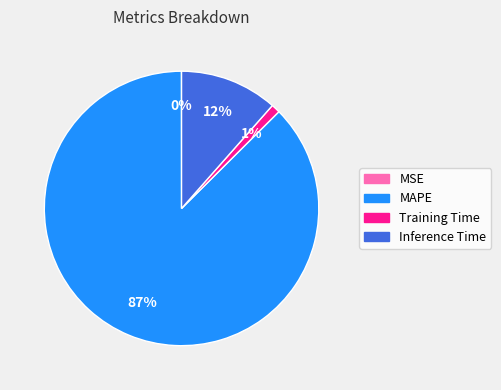

The Training Time slice represents 1% of the pie. True or false?

True